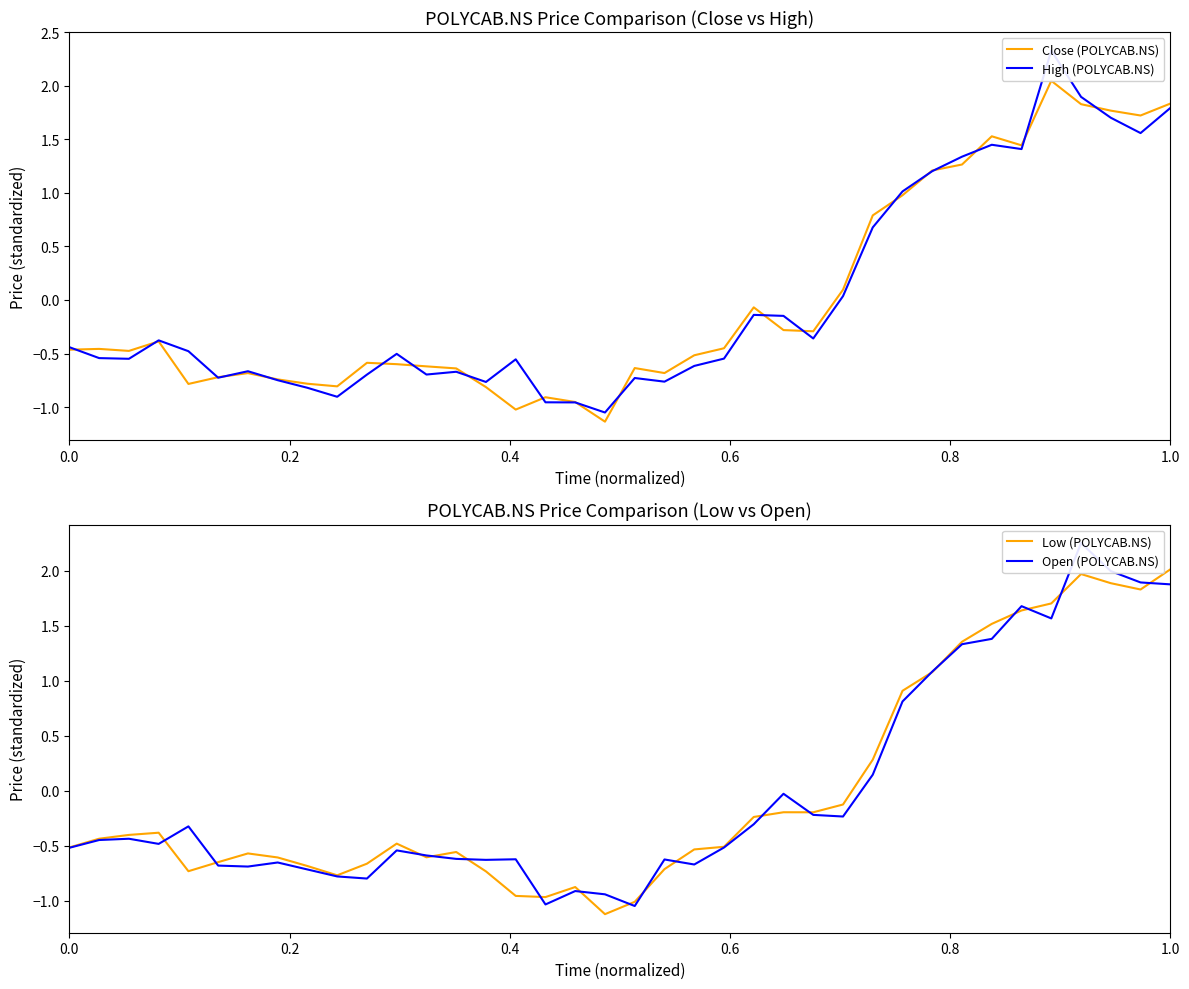

What is the maximum value for Low (POLYCAB.NS)?

2.0